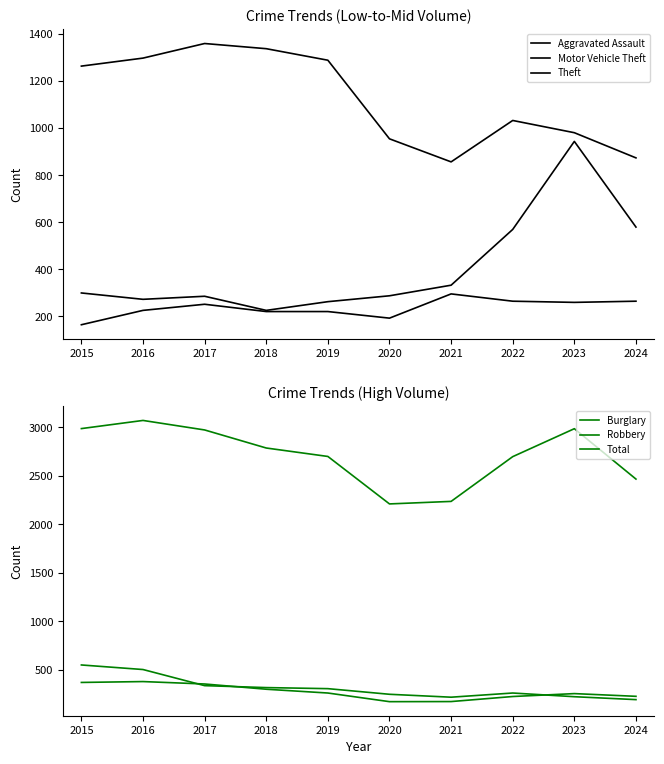

True or false: Total has more than 2 interior local peaks.

False